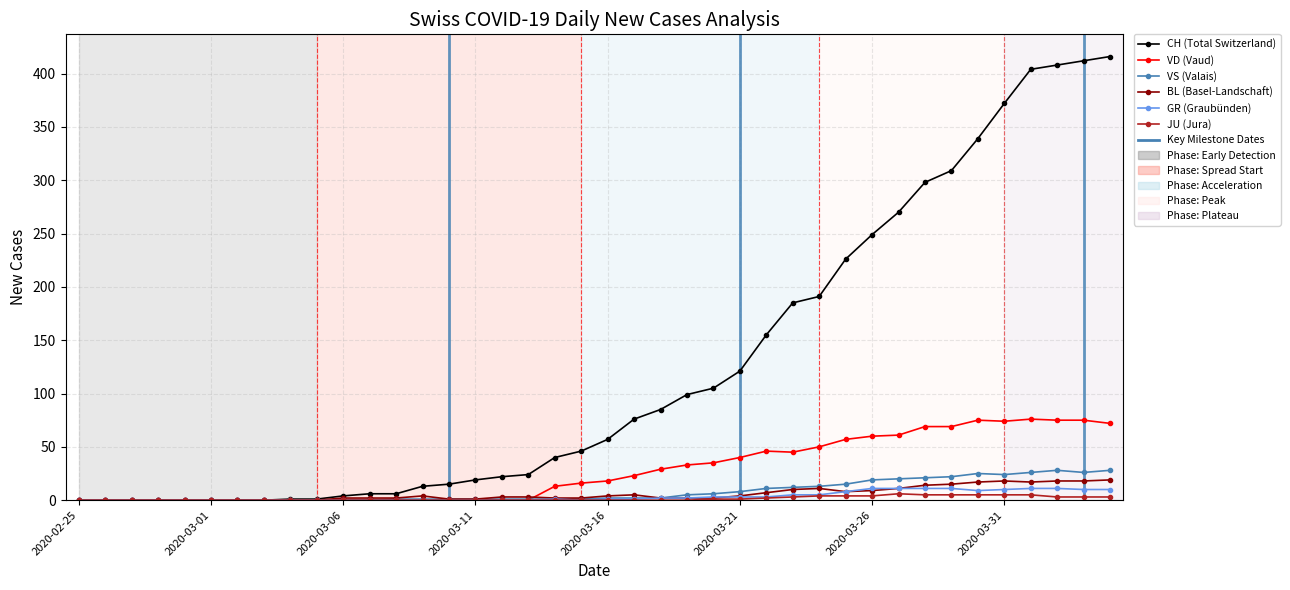

What is the highest value of the CH (Total Switzerland) series?

416